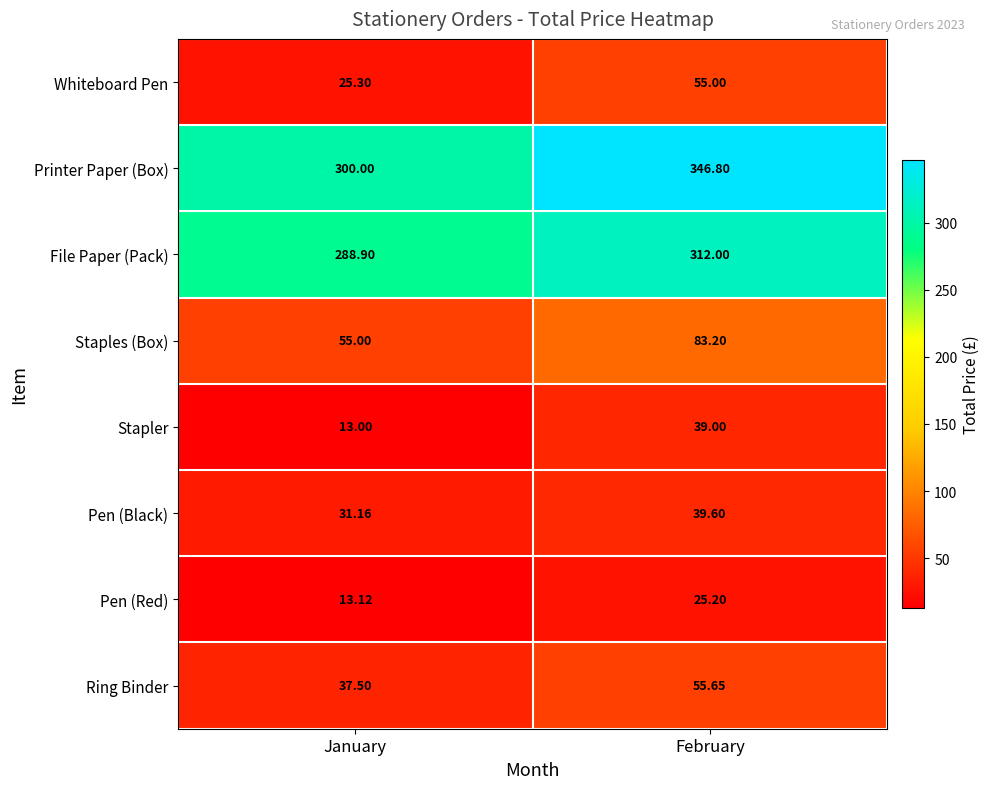

List the labels in order of Printer Paper (Box) value, smallest first.

January, February